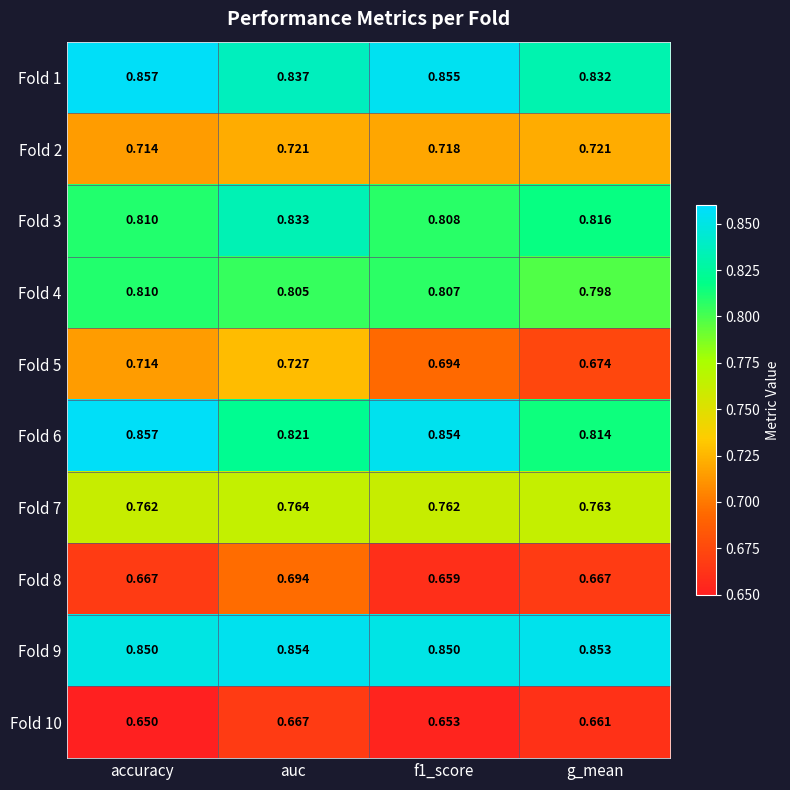

What is the total value across all series at auc?

7.7